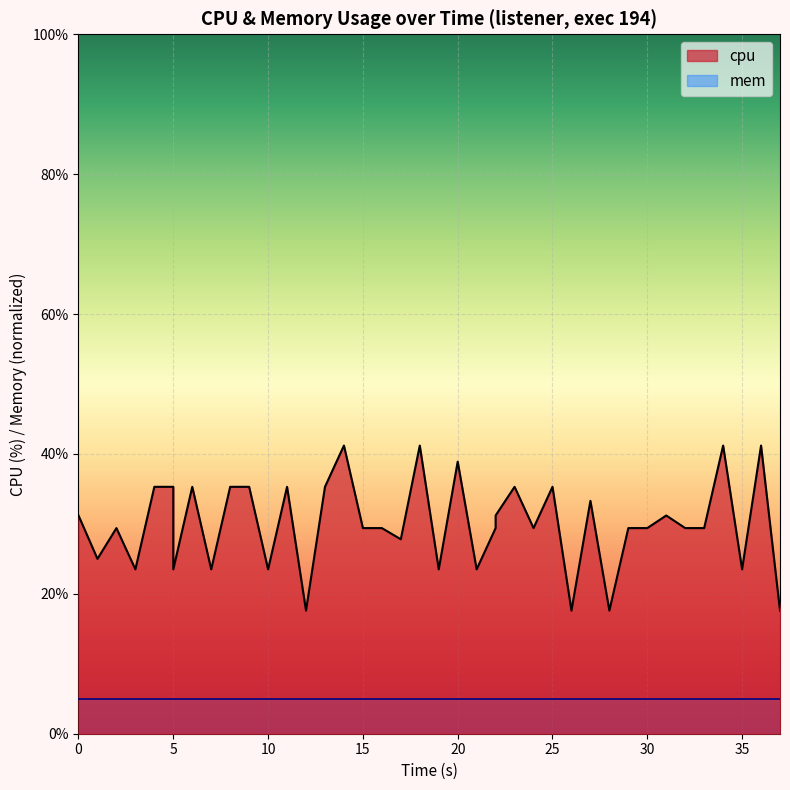

What is the difference between the second highest and second lowest values?

23.6